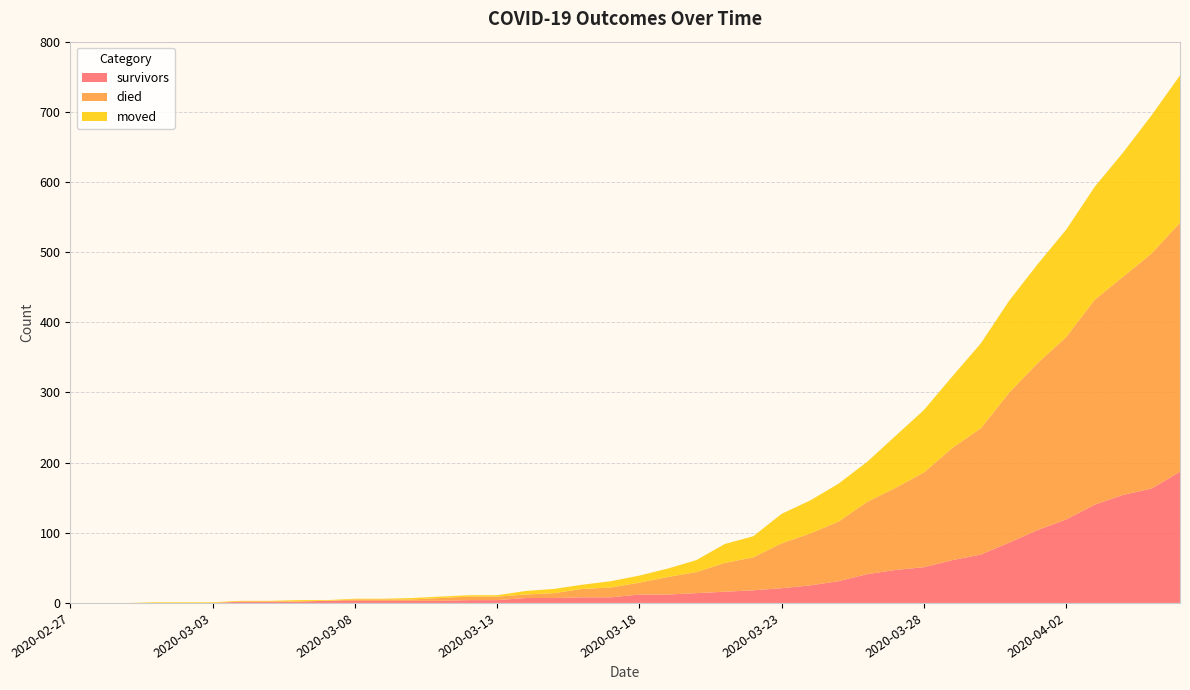

Reading left to right, list all the values displayed in this chart.

survivors: 0	0	0	0	0	0	2	2	2	3	3	3	3	3	4	4	7	7	8	8	12	12	14	16	18	21	25	31	41	47	51	61	69	86	104	119	140	154	163	187
died: 0	0	0	0	0	0	0	0	0	0	2	2	2	4	5	5	5	7	12	14	17	25	30	41	47	64	74	85	103	117	135	160	180	214	238	260	292	311	335	355
moved: 0	0	0	1	1	1	1	1	2	1	1	1	2	2	2	2	5	6	6	9	10	12	17	27	30	42	47	54	57	74	89	102	121	131	141	153	161	177	197	210